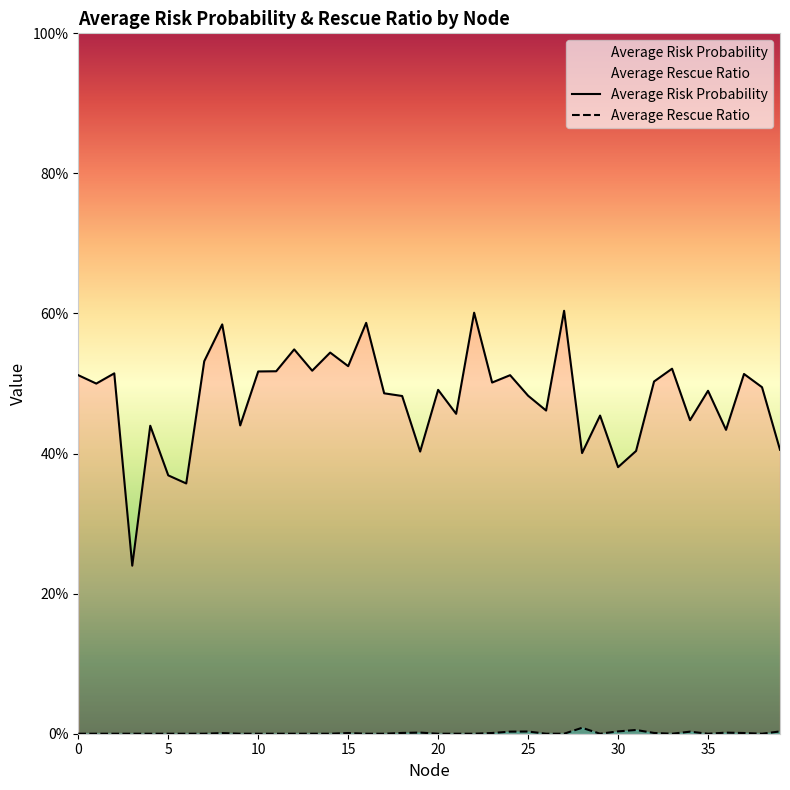

What are all the series names shown in the legend?

Average Risk Probability, Average Rescue Ratio